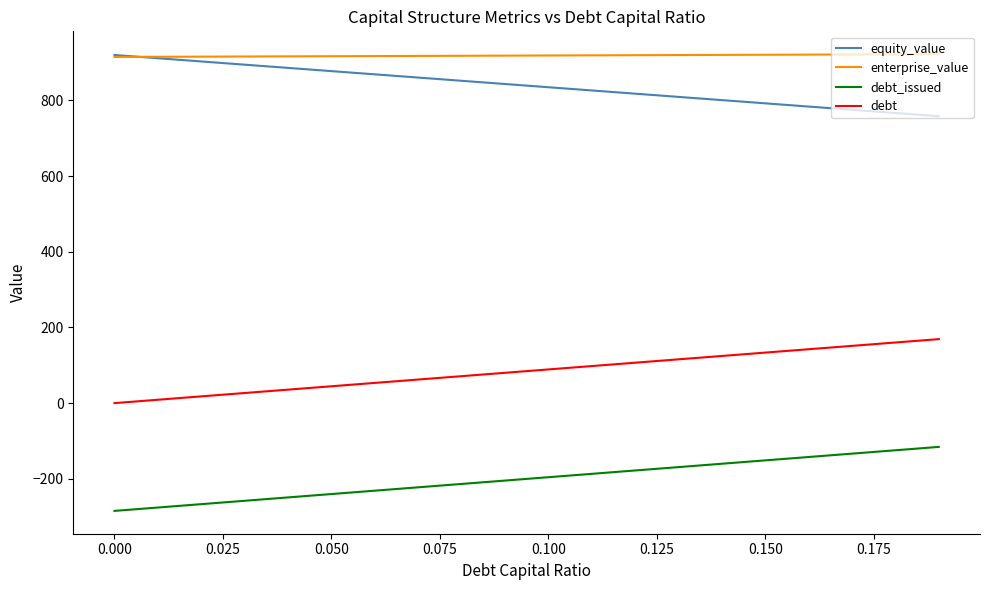

What is the difference between the maximum and minimum values in the debt_issued series?

169.1